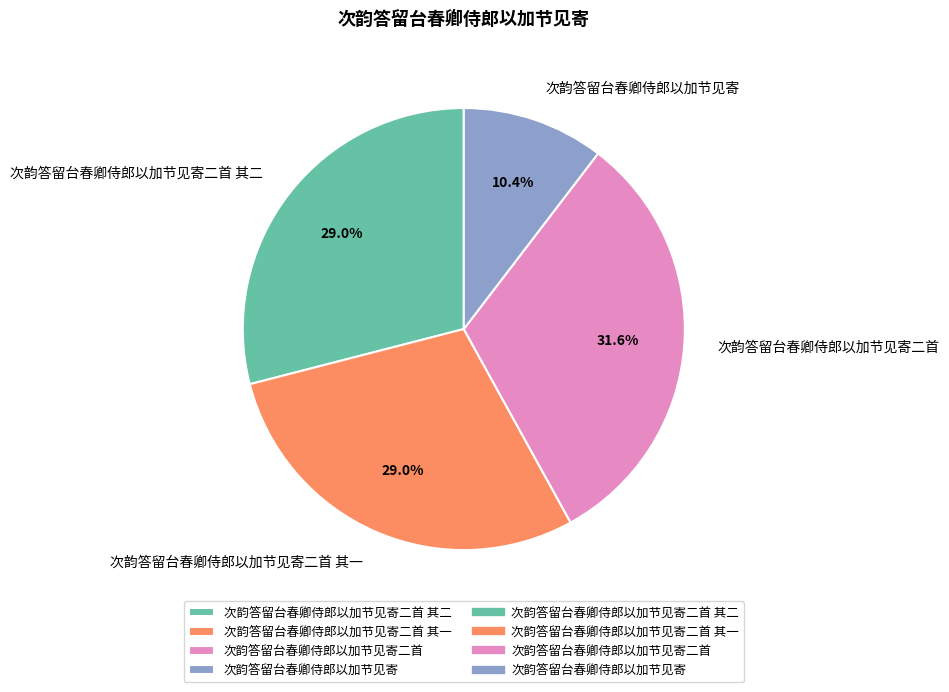

Is it true that 次韵答留台春卿侍郎以加节见寄二首 其一 is 29% of the pie?

True